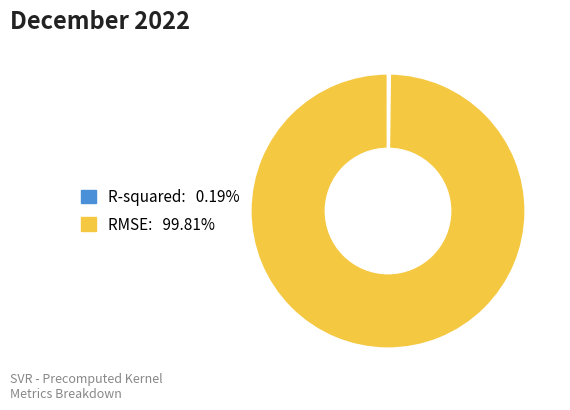

What is the majority slice?

RMSE